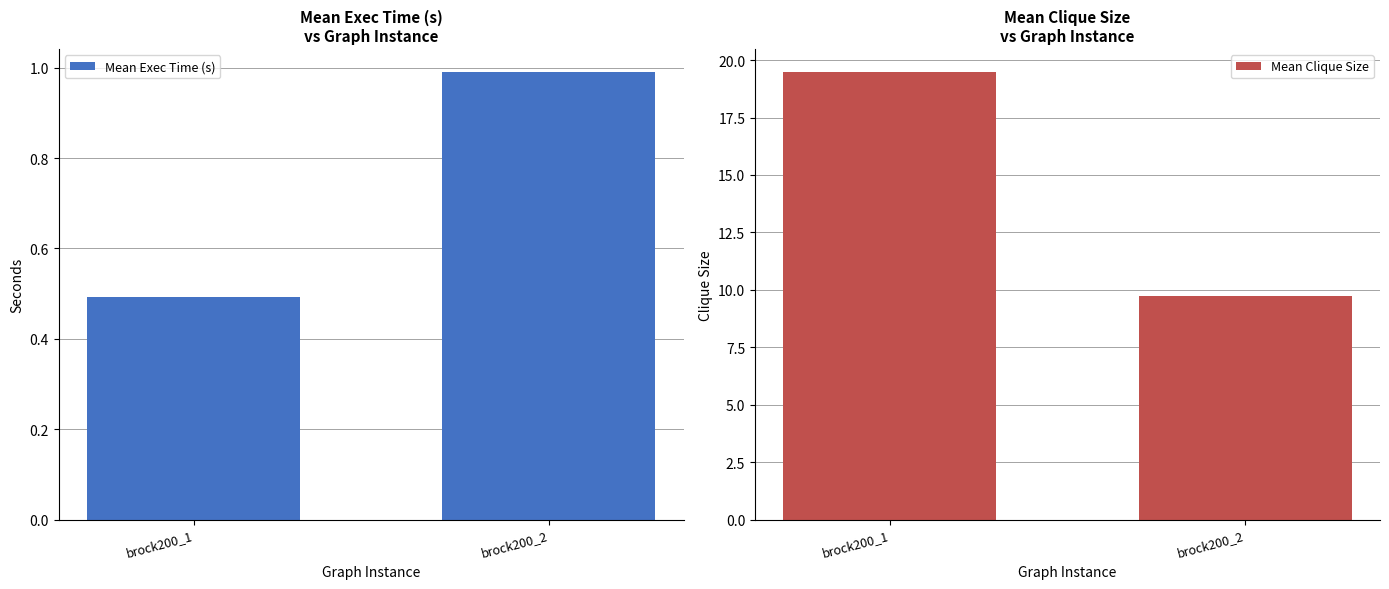

What is the minimum value shown in the chart?

0.5